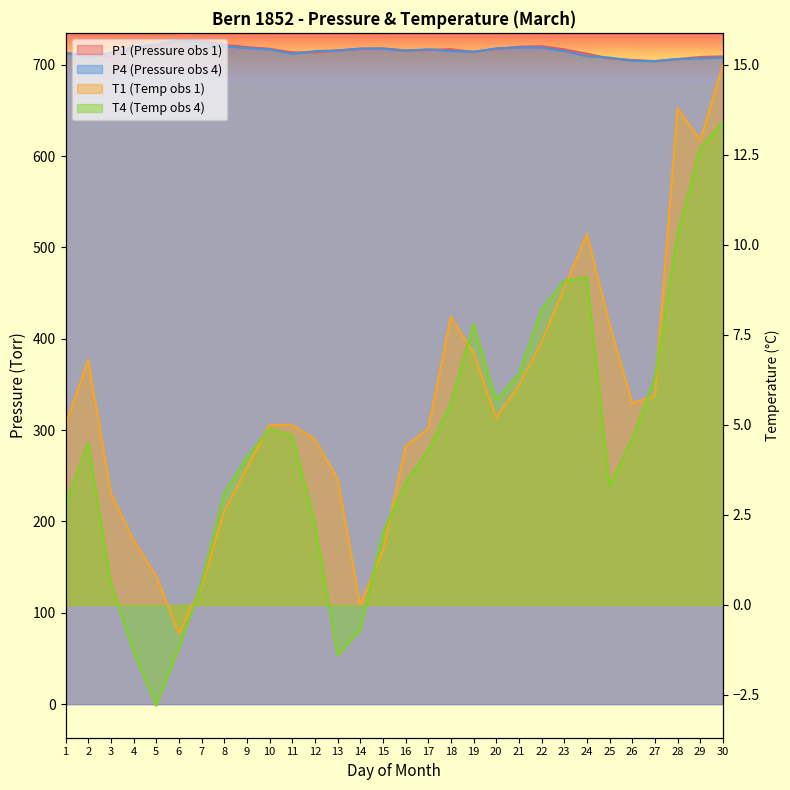

List the labels in order of P4 value, smallest first.

27, 26, 28, 29, 25, 30, 2, 24, 11, 1, 3, 19, 12, 18, 23, 16, 13, 10, 17, 14, 15, 20, 9, 22, 21, 4, 8, 5, 7, 6